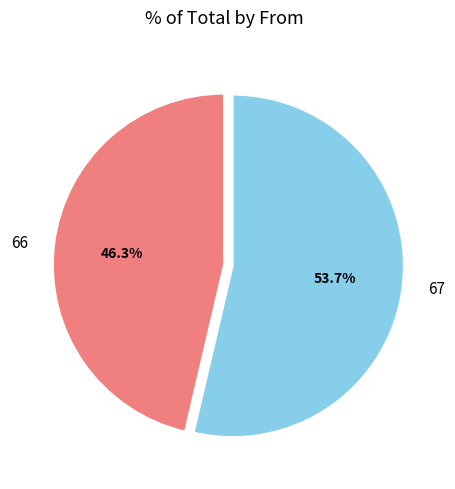

True or false: 67 accounts for 54% of the total.

True